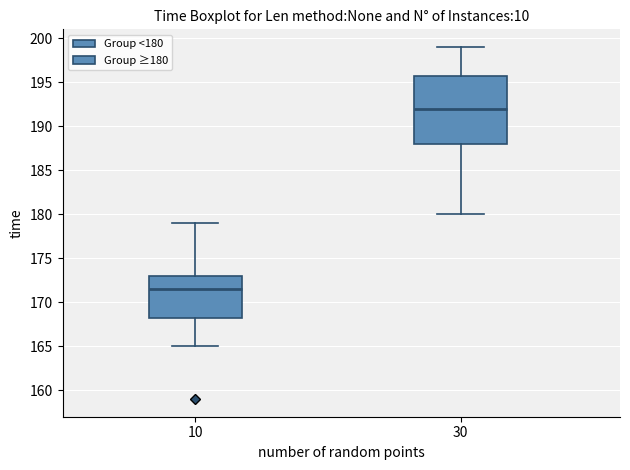

Reading left to right, transcribe this box plot: for each box, give where its median line is, the range the box spans, and where its two whiskers end, as read against the y-axis. The values are not printed on the chart, so give them approximately, as read against the axis.

10: median 171.5, box 168.5 to 173.0, whiskers 165.0 to 179.0
30: median 192.0, box 188.0 to 196.0, whiskers 180.0 to 199.0